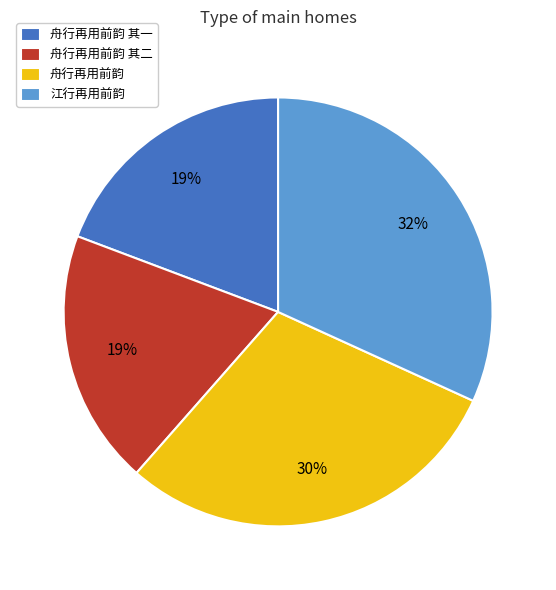

The 舟行再用前韵 其一 slice represents 34% of the pie. True or false?

False